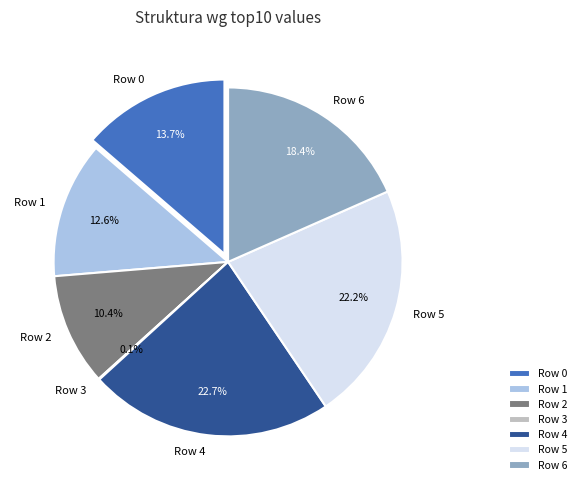

Does Row 6 represent more than half of the total?

No